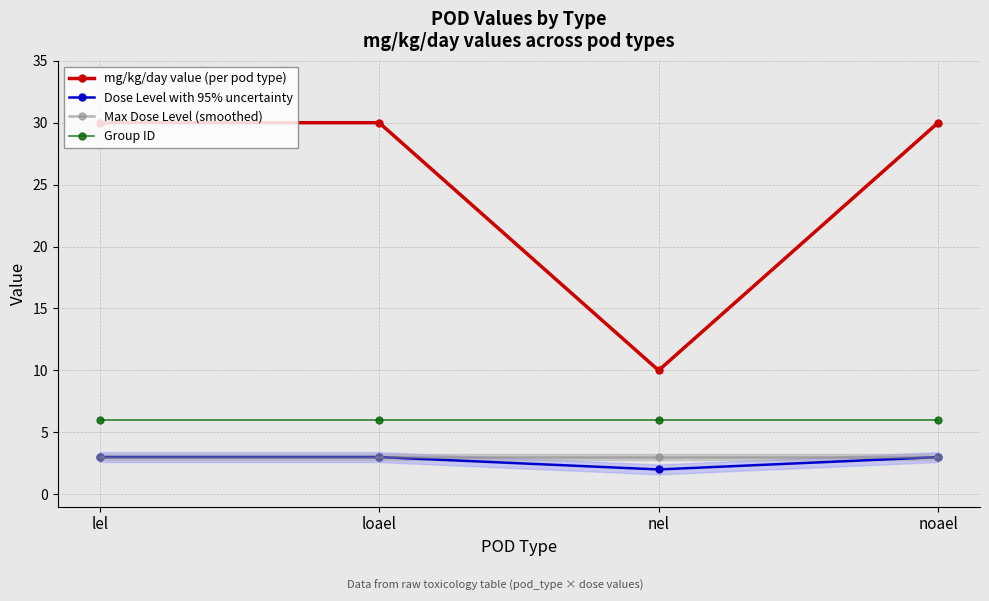

The value of Dose Level with 95% uncertainty at noael is 1. True or false?

False